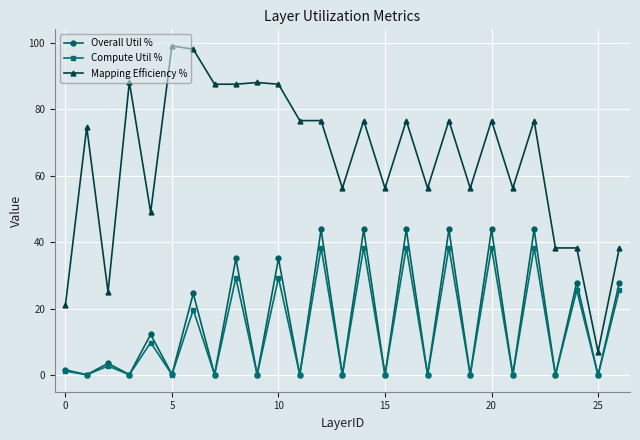

In Overall Util %, how many points are higher than both neighbors (excluding endpoints)?

12